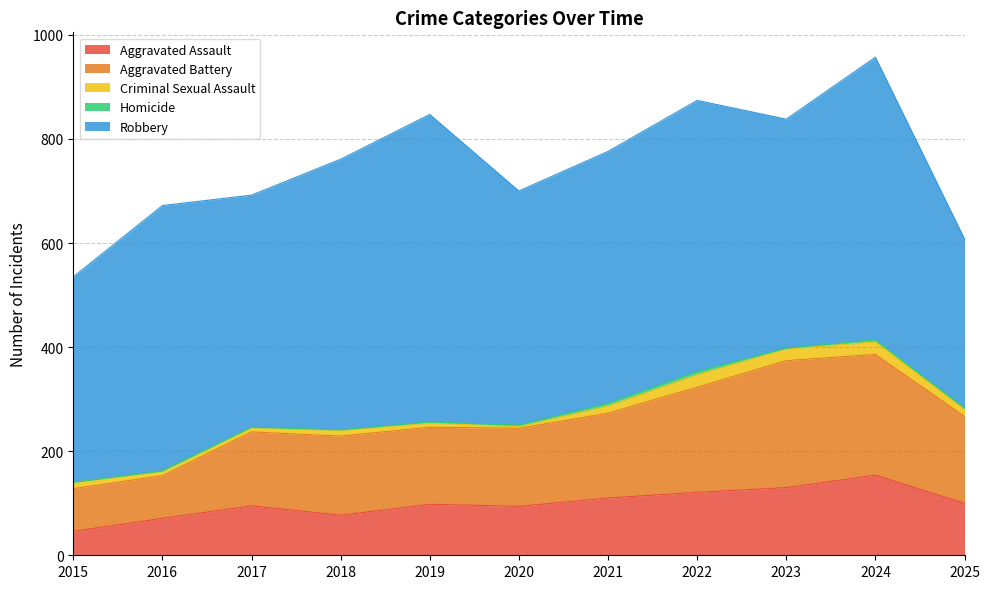

Which series changed the most between 2020 and 2022?

Robbery